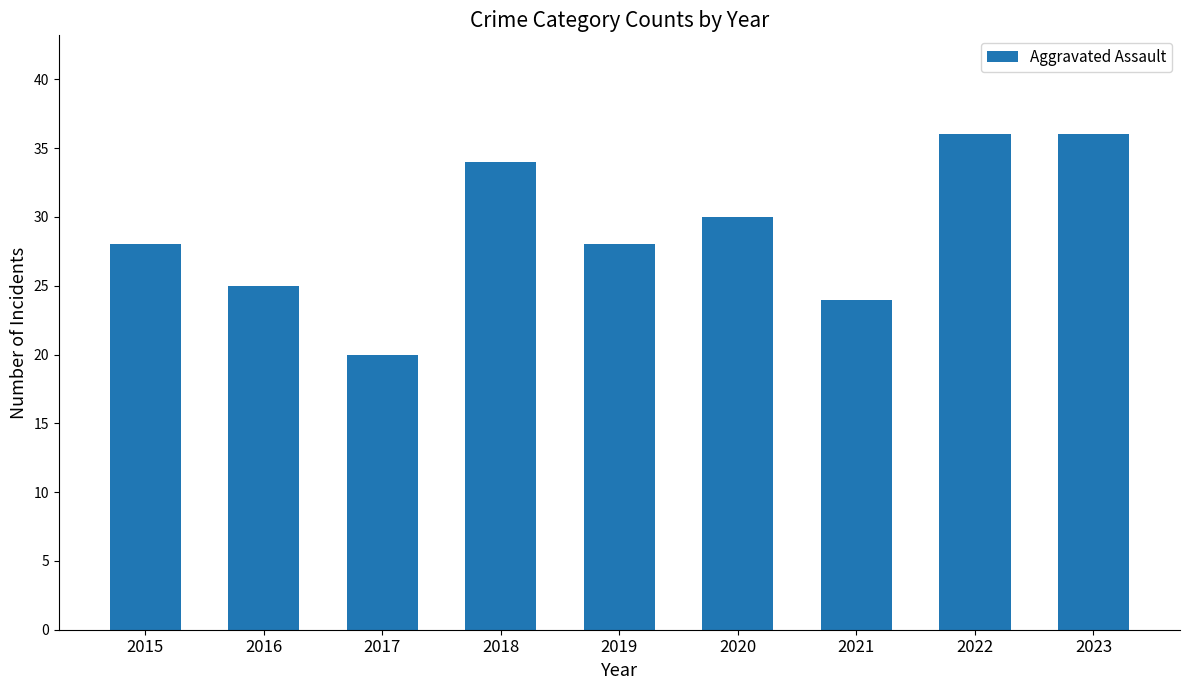

Reading right to left, list all the values displayed in this chart.

2023=36	2022=36	2021=24	2020=30	2019=28	2018=34	2017=20	2016=25	2015=28